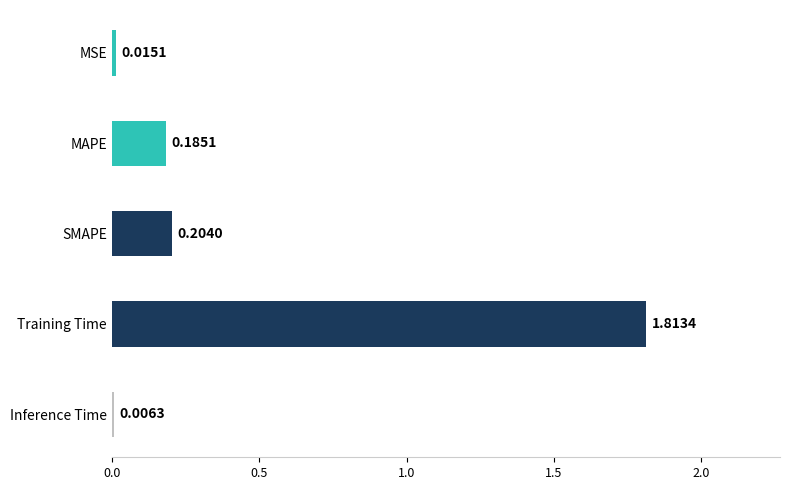

What is the sum of all values?

2.2